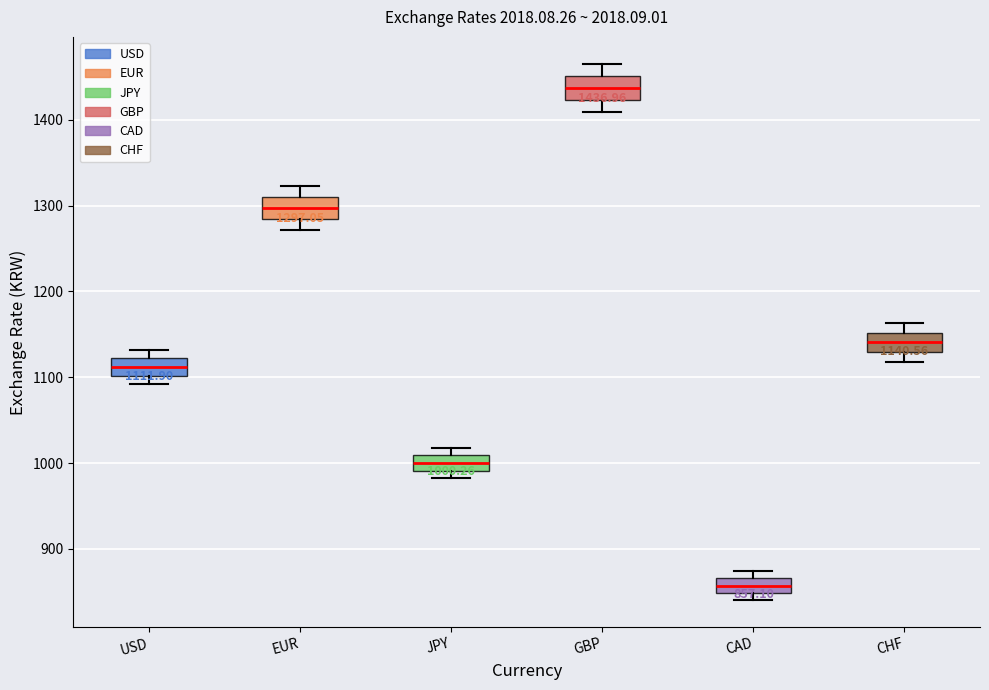

Which box's median line is the lowest?

CAD